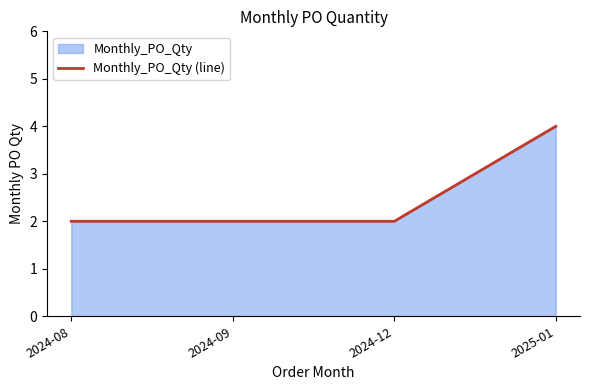

Which category has the lowest value across all series?

2024-08